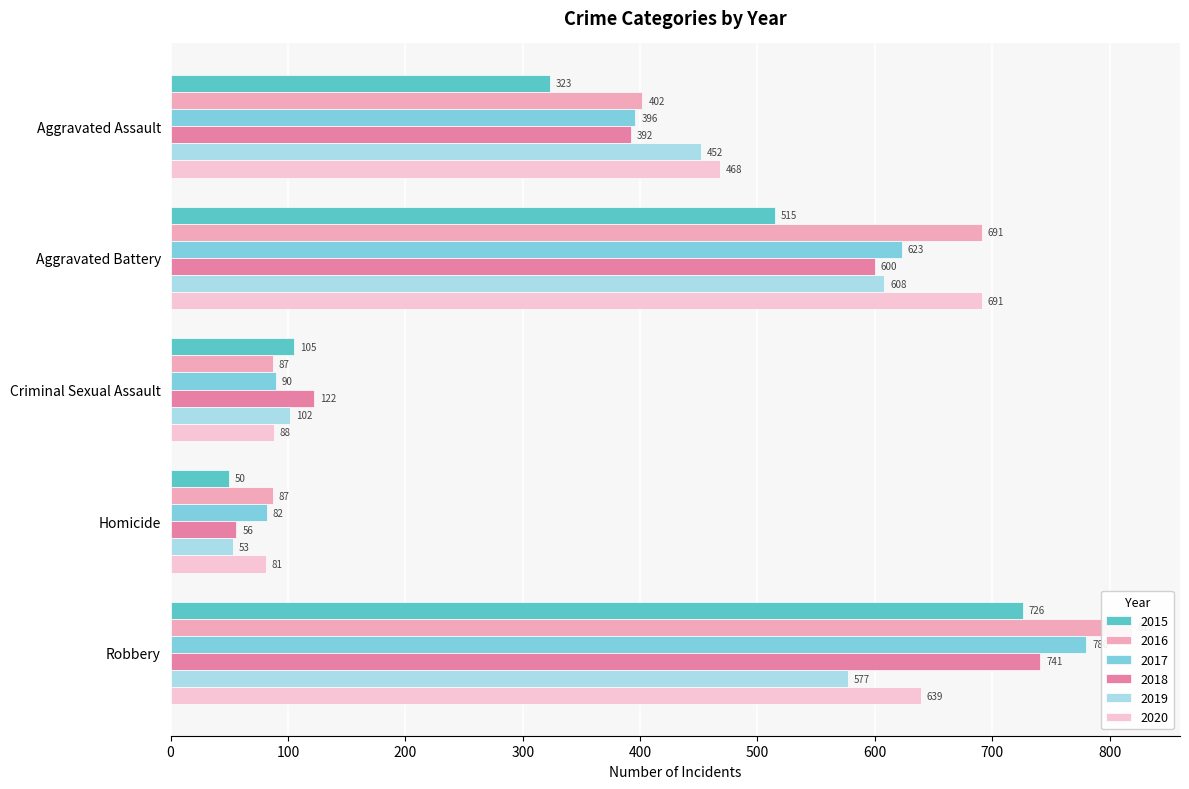

Which series has the largest range (max minus min)?

2016